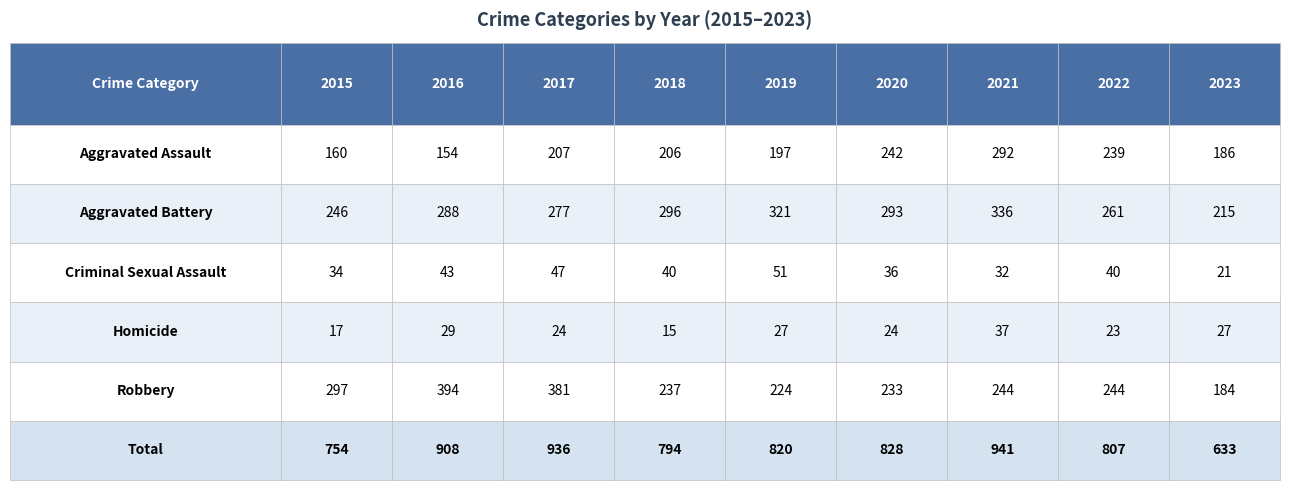

Where does the Homicide series first go above 24?

2016